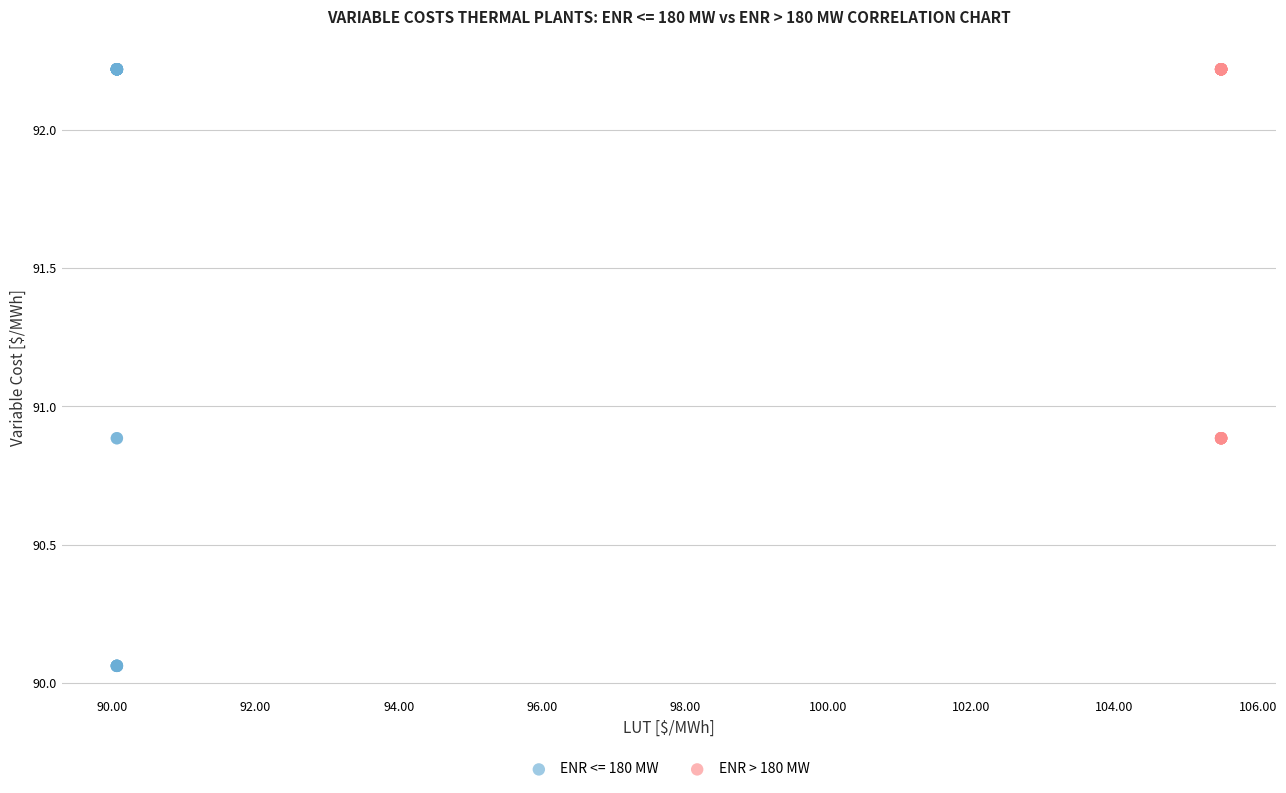

Which series contains the lowest Y value?

ENR <= 180 MW